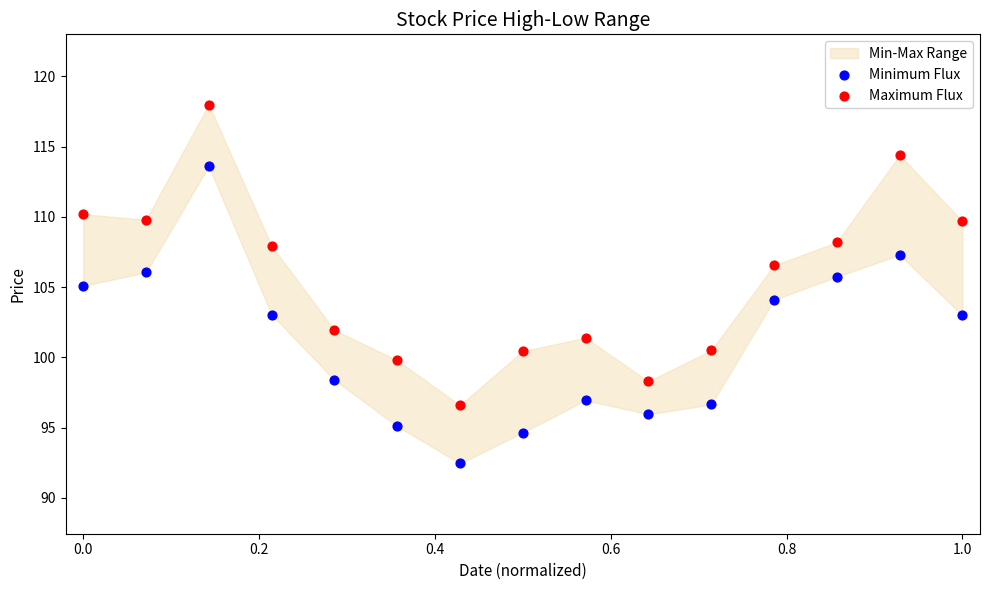

Across all data points, what is the range of X values (max minus min)?

1.0